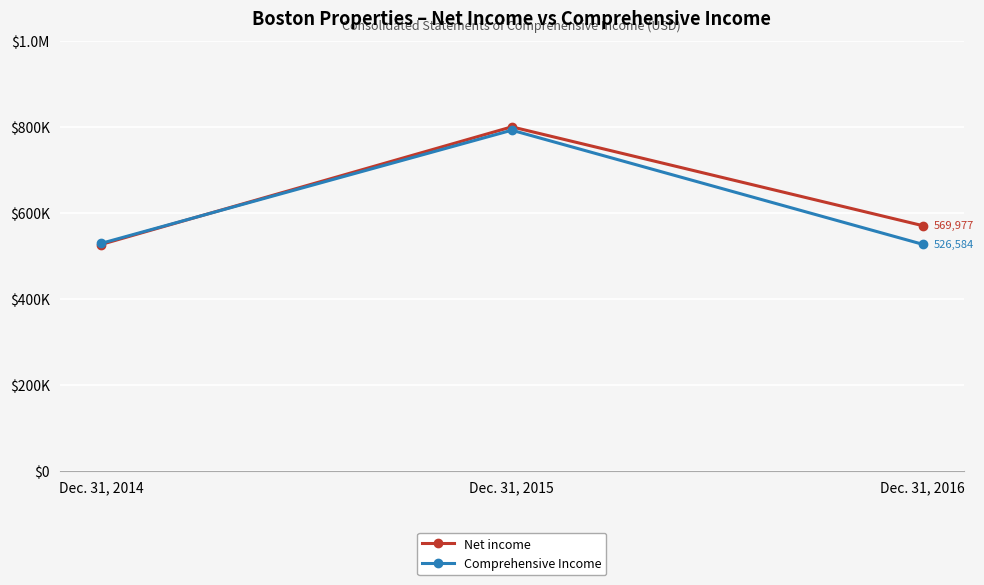

Which series has the largest total across all categories?

Net income